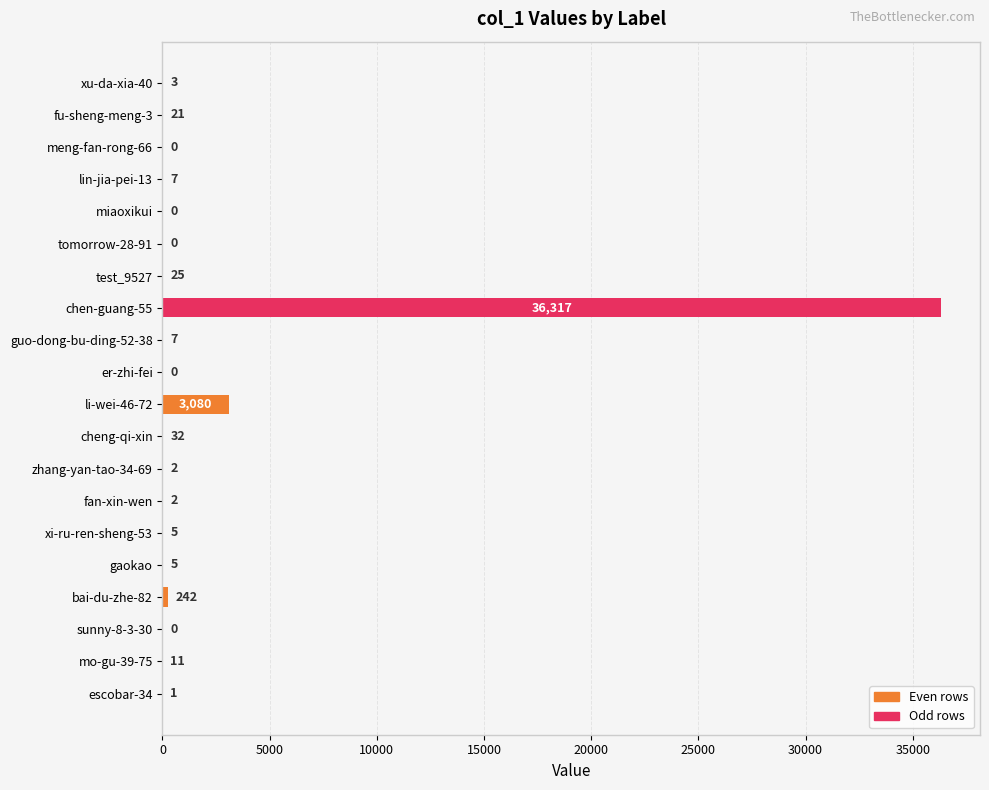

Count the number of data series in this chart.

1